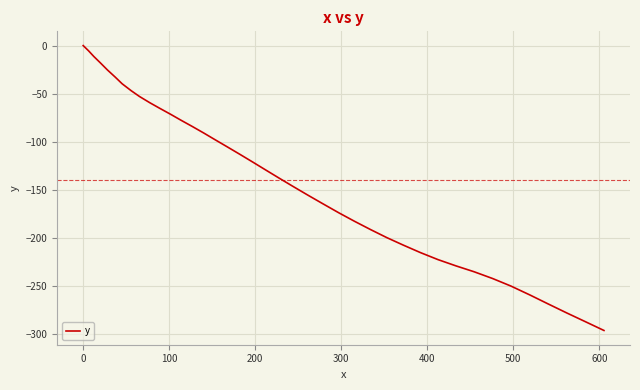

What is the minimum value shown in the chart?

-296.7